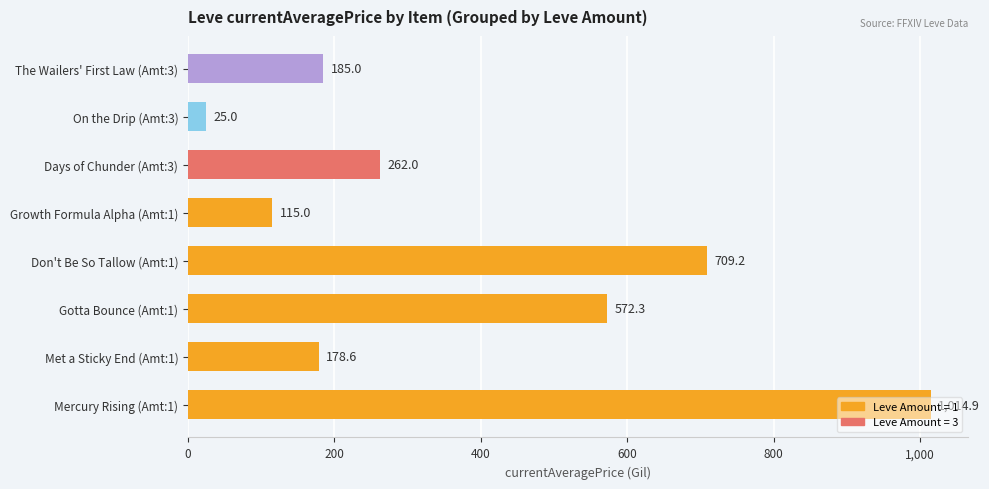

Between Growth Formula Alpha (Amt:1) and On the Drip (Amt:3), which is larger?

Growth Formula Alpha (Amt:1)